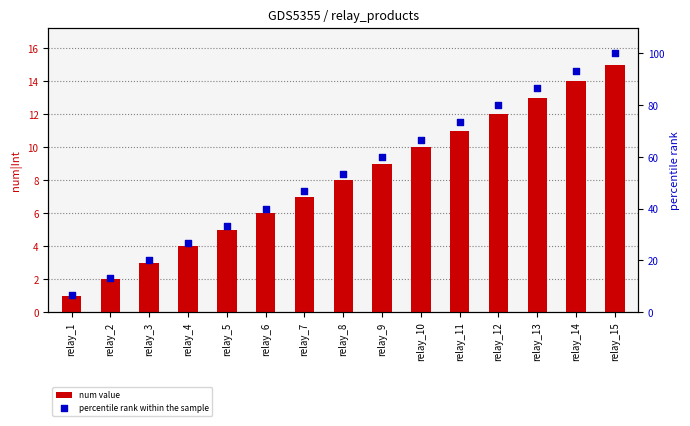

Which series contains the lowest Y value?

num value